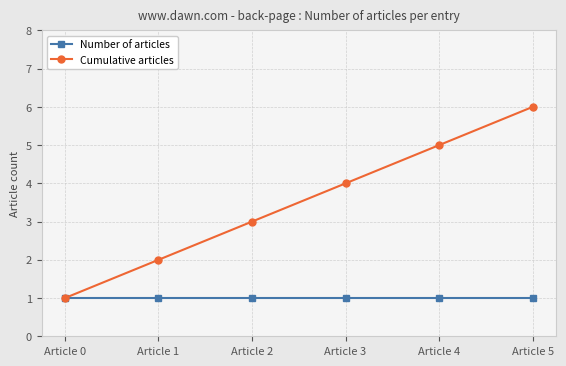

Rank the series at Article 4 from highest to lowest value.

Cumulative articles, Number of articles